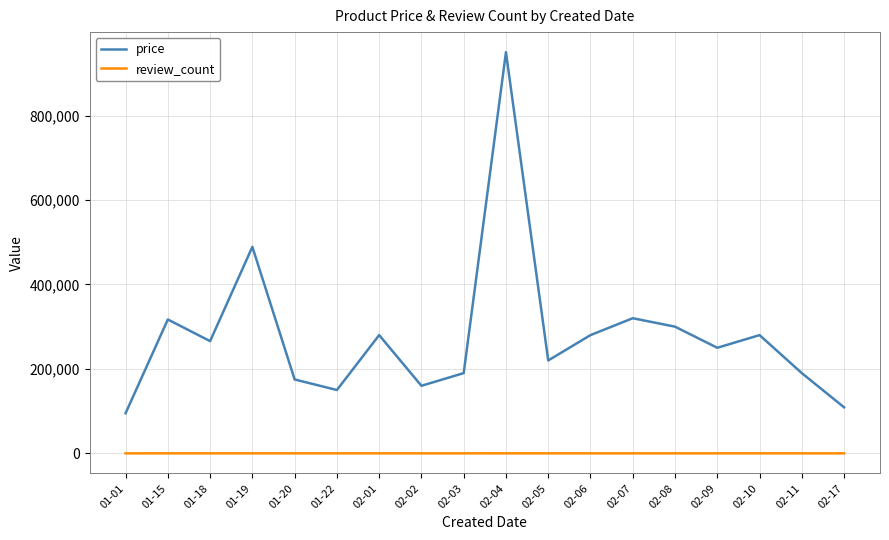

What are all the series names shown in the legend?

price, review_count